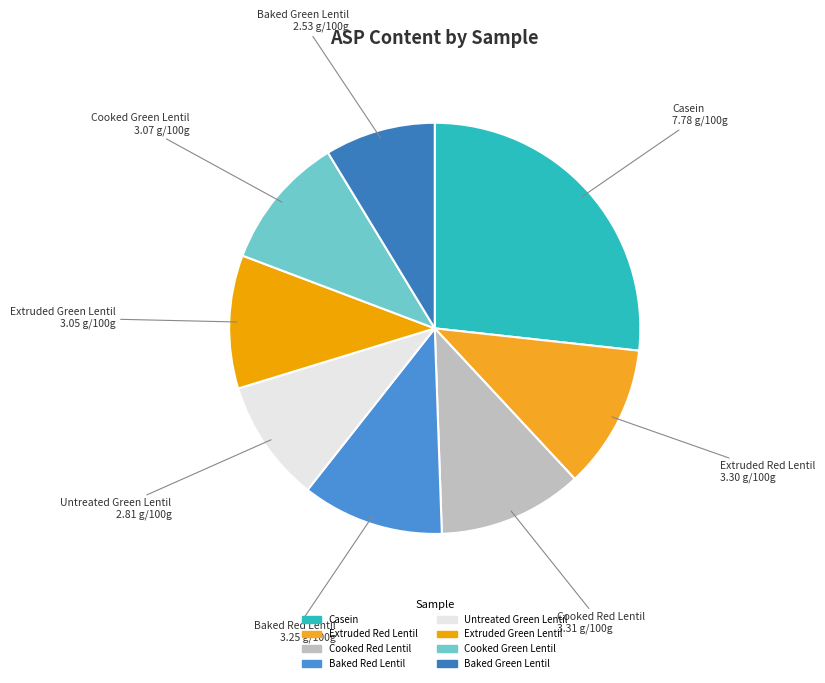

The Extruded Red Lentil slice represents 5% of the pie. True or false?

False